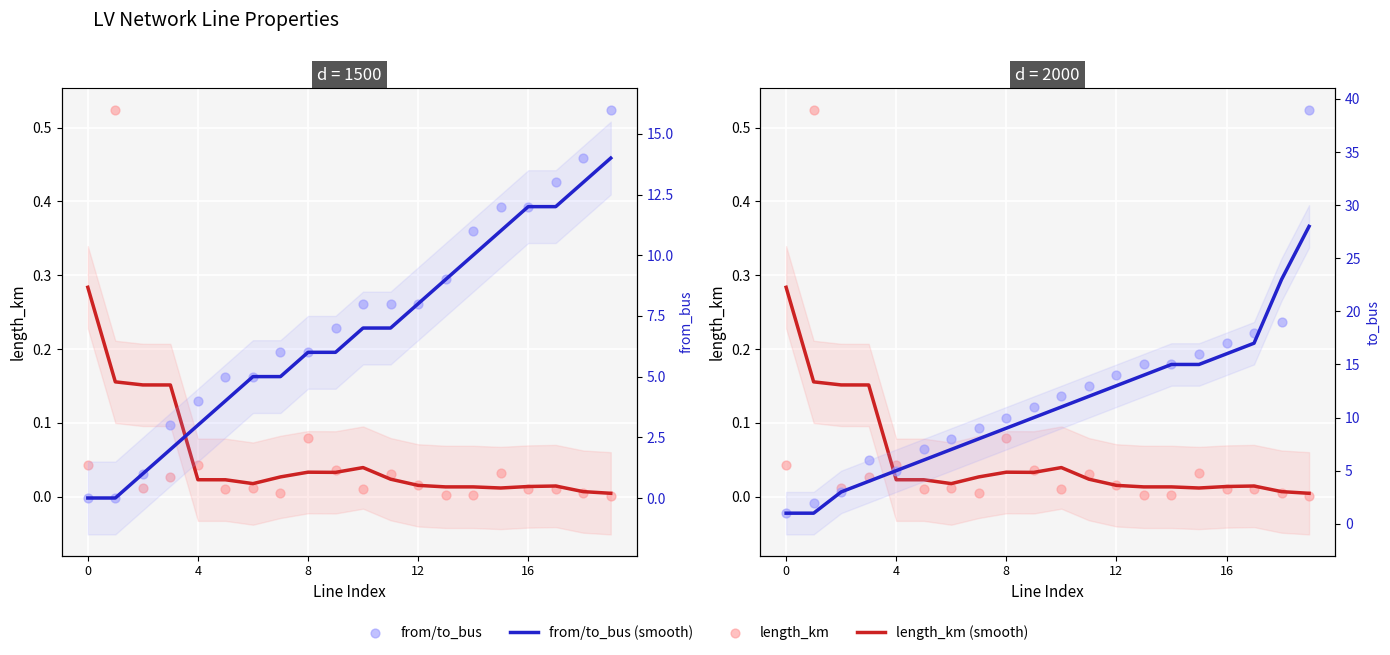

Is the value of from_bus at 8 greater than the value of from_bus (smooth) at 8?

No